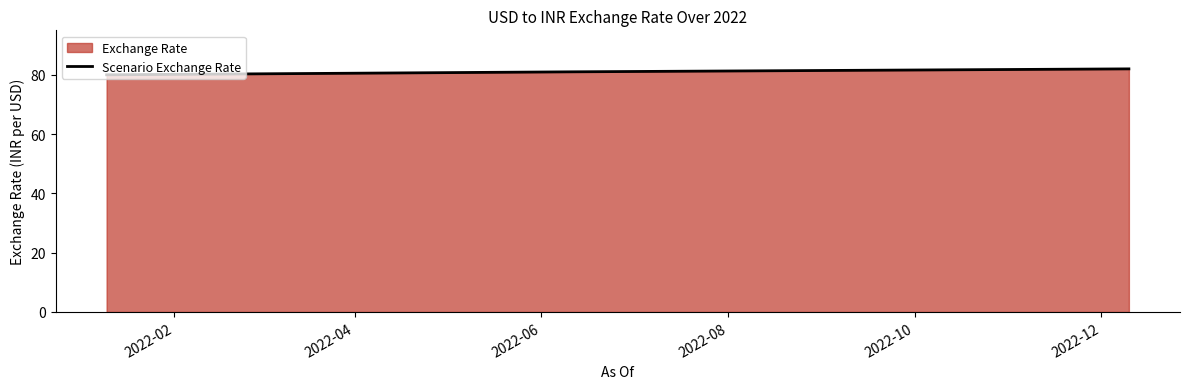

What is the maximum value shown in the chart?

82